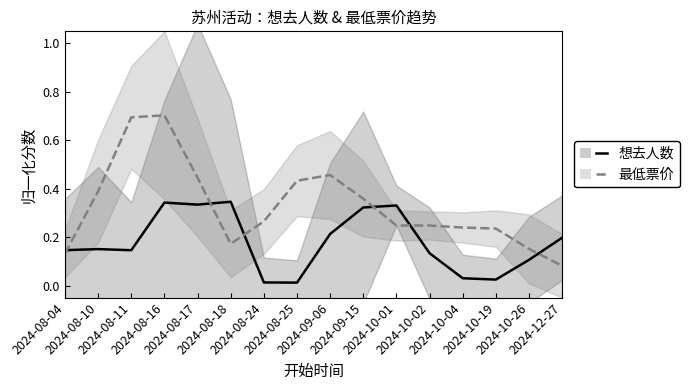

Which series has the largest total across all categories?

最低票价